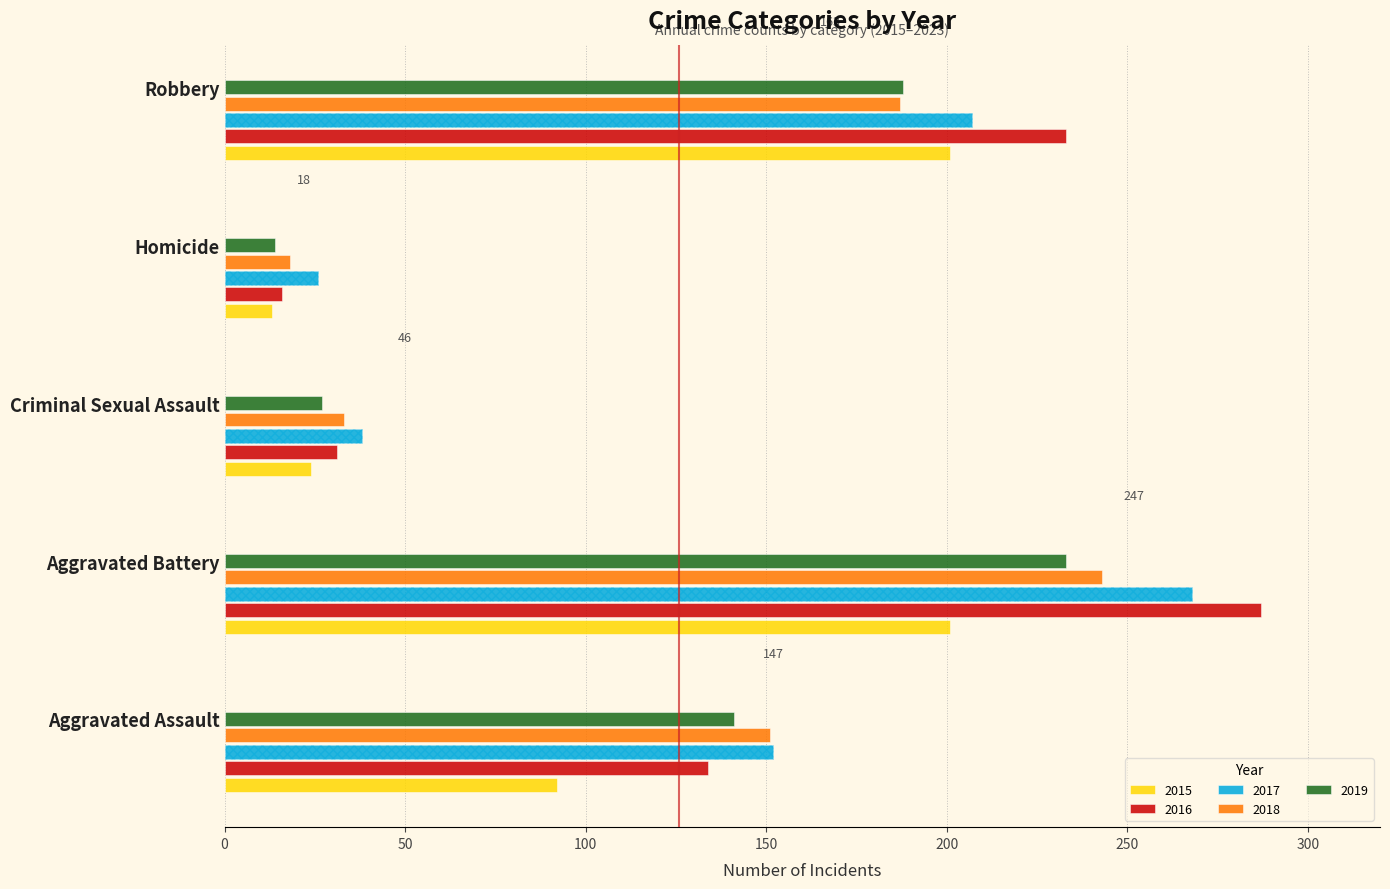

Which series has the widest spread of values?

2016